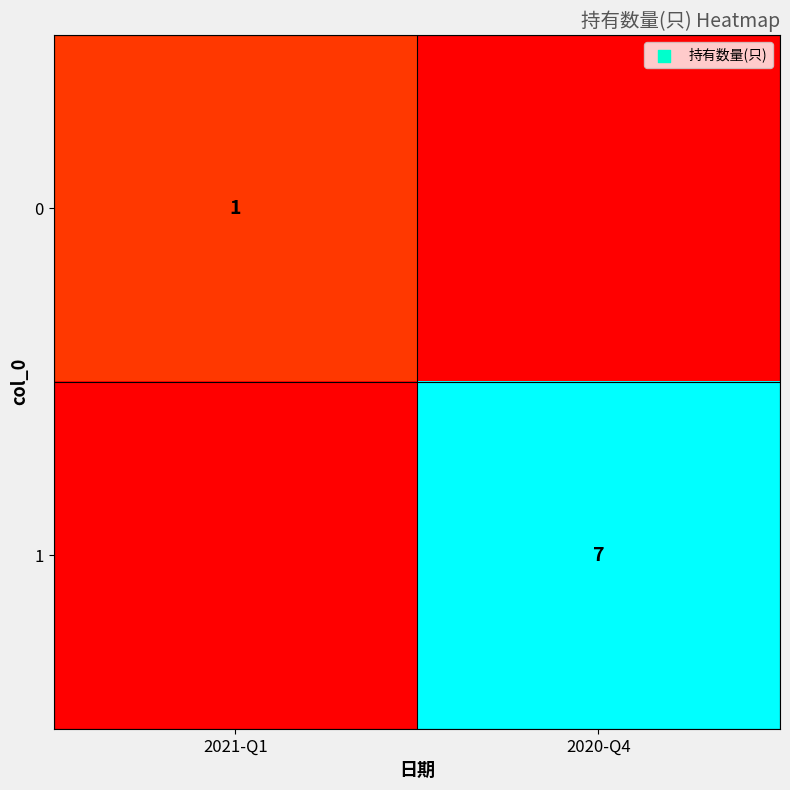

Count the number of categories in the chart.

2